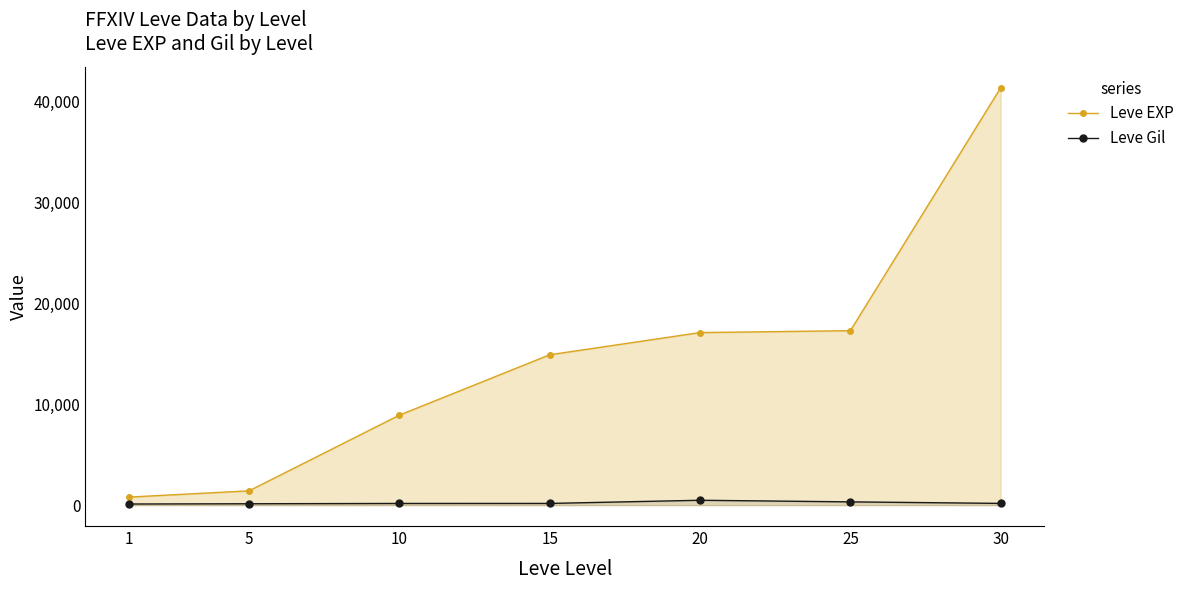

What is the greatest value displayed?

41410